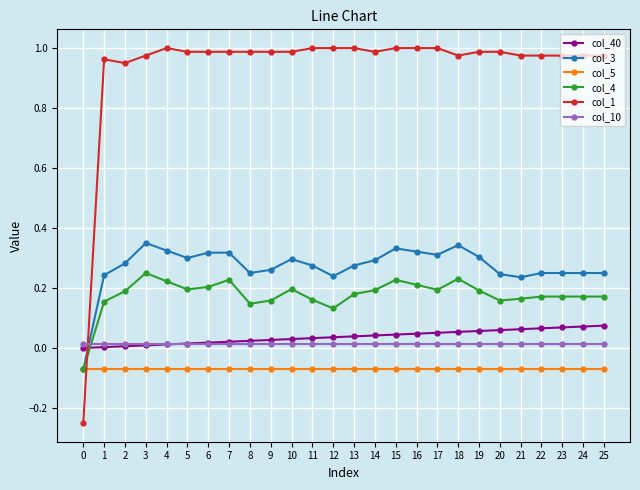

How many values in the col_3 series are below 0?

1